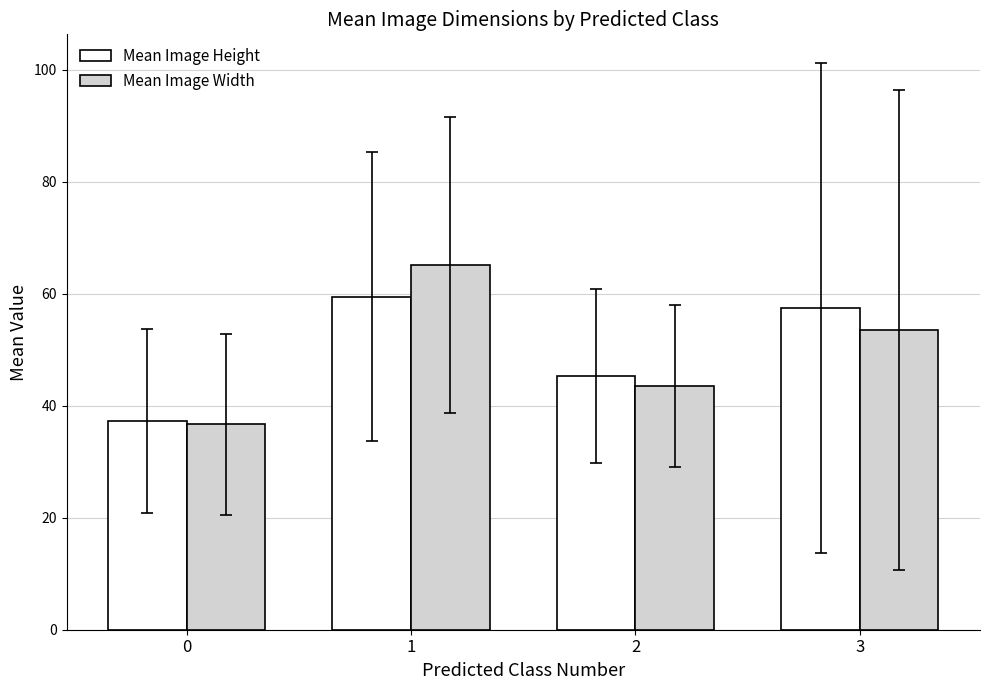

Which series has the widest spread of values?

Mean Image Width